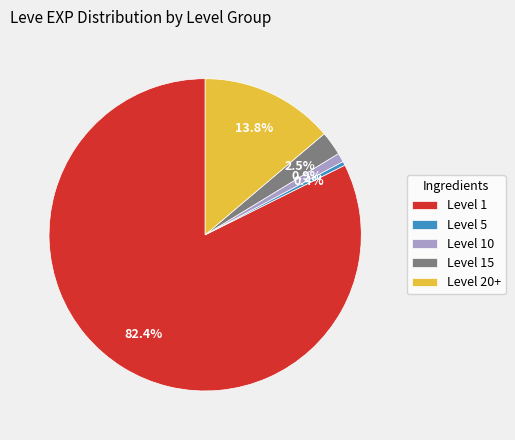

Which slice is the largest?

Level 1